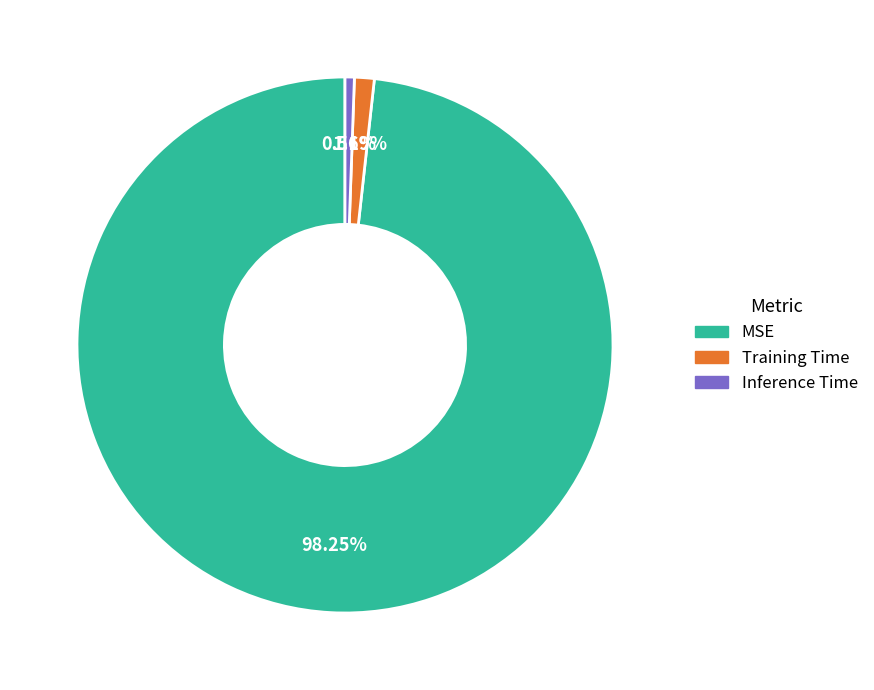

How many segments does this pie chart have?

3